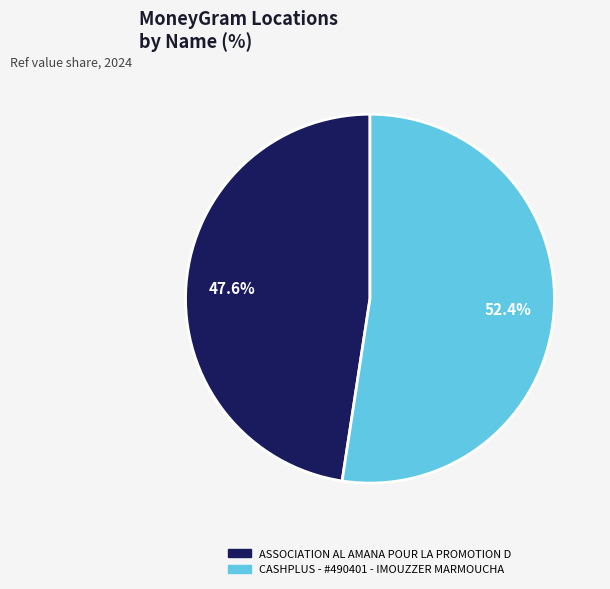

Does any single category account for the majority?

Yes